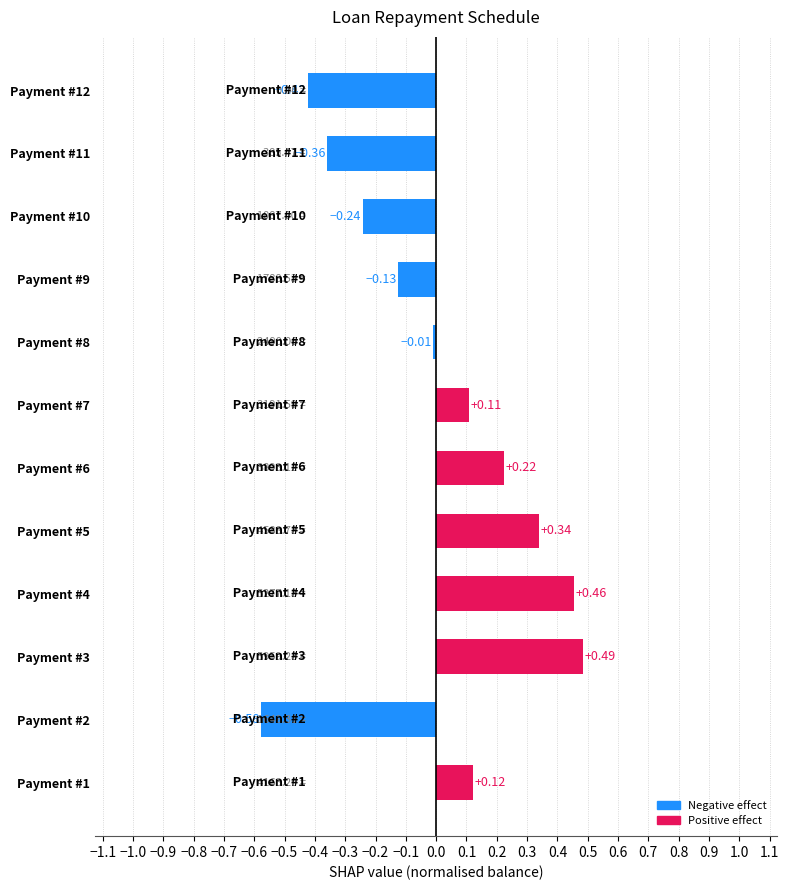

Rank the categories by value from highest to lowest.

Payment #3, Payment #4, Payment #5, Payment #6, Payment #1, Payment #7, Payment #8, Payment #9, Payment #10, Payment #11, Payment #12, Payment #2